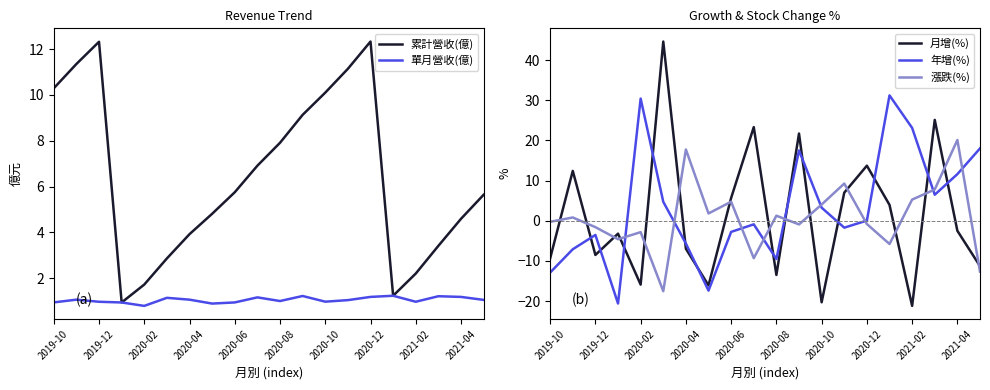

What value does the 單月營收(億) series have at 2020-02?

0.8